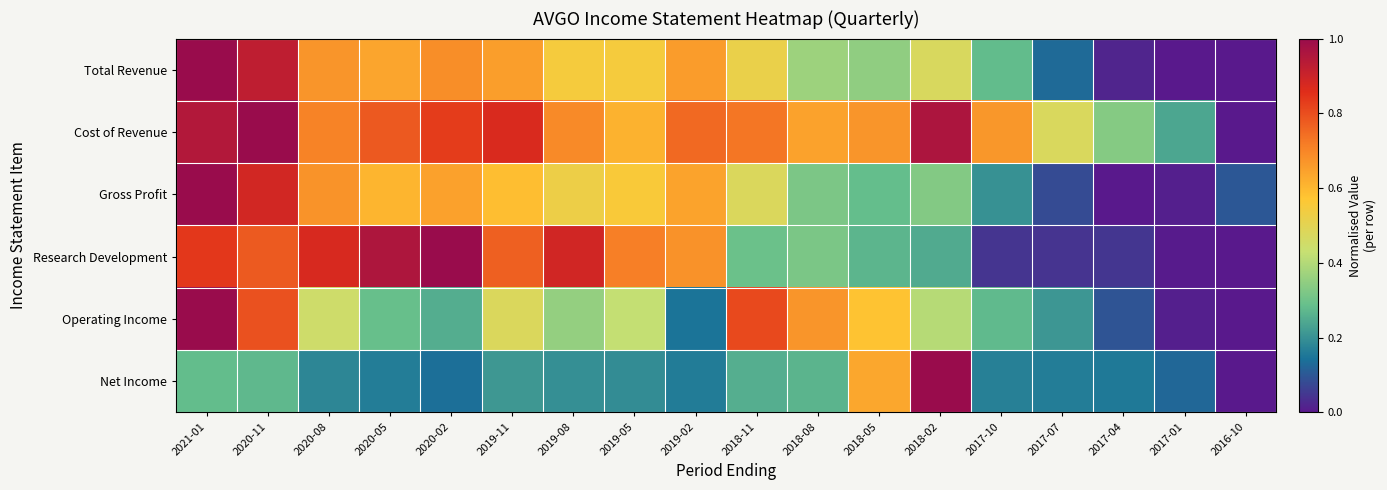

Which label corresponds to the smallest value in the chart?

2016-10